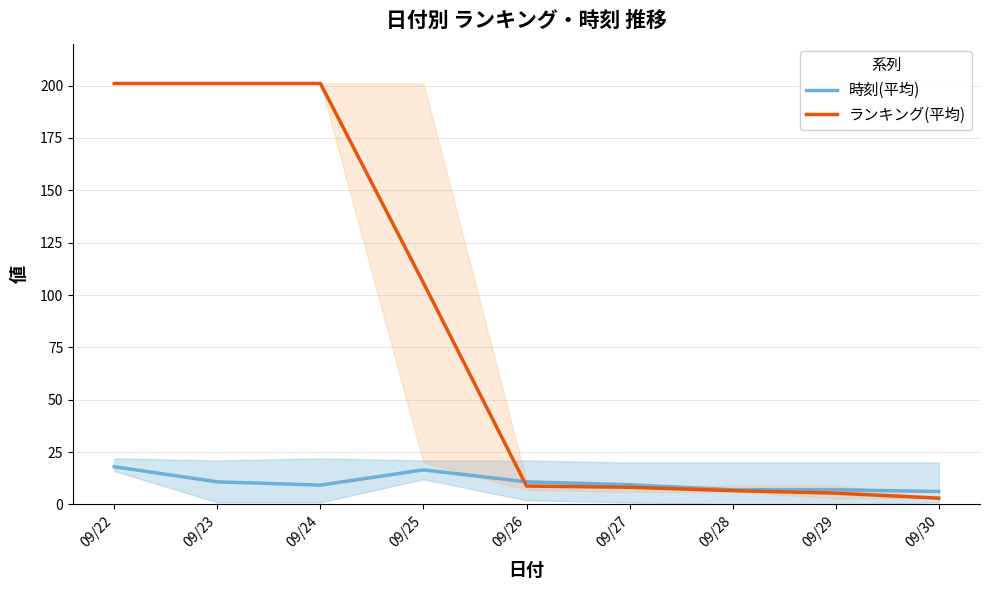

Rank the categories by 時刻(平均) value from highest to lowest.

09/22, 09/25, 09/23, 09/26, 09/27, 09/24, 09/28, 09/29, 09/30